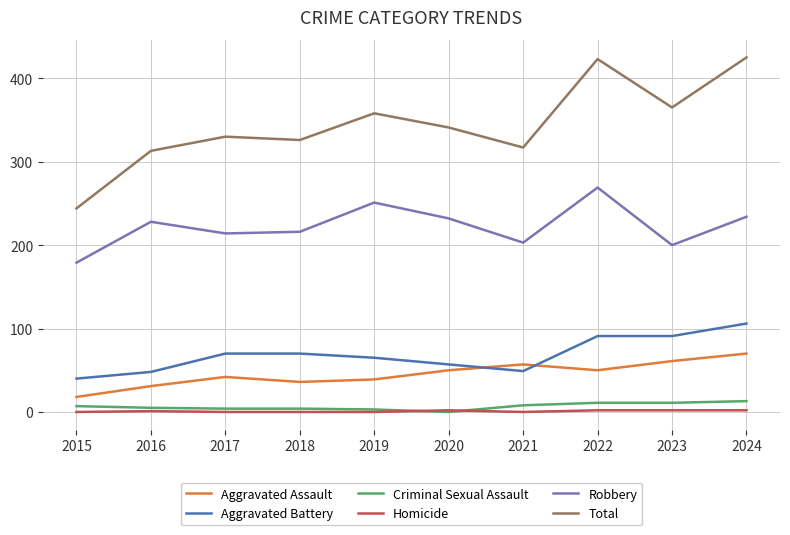

At which label does Robbery reach its minimum?

2015